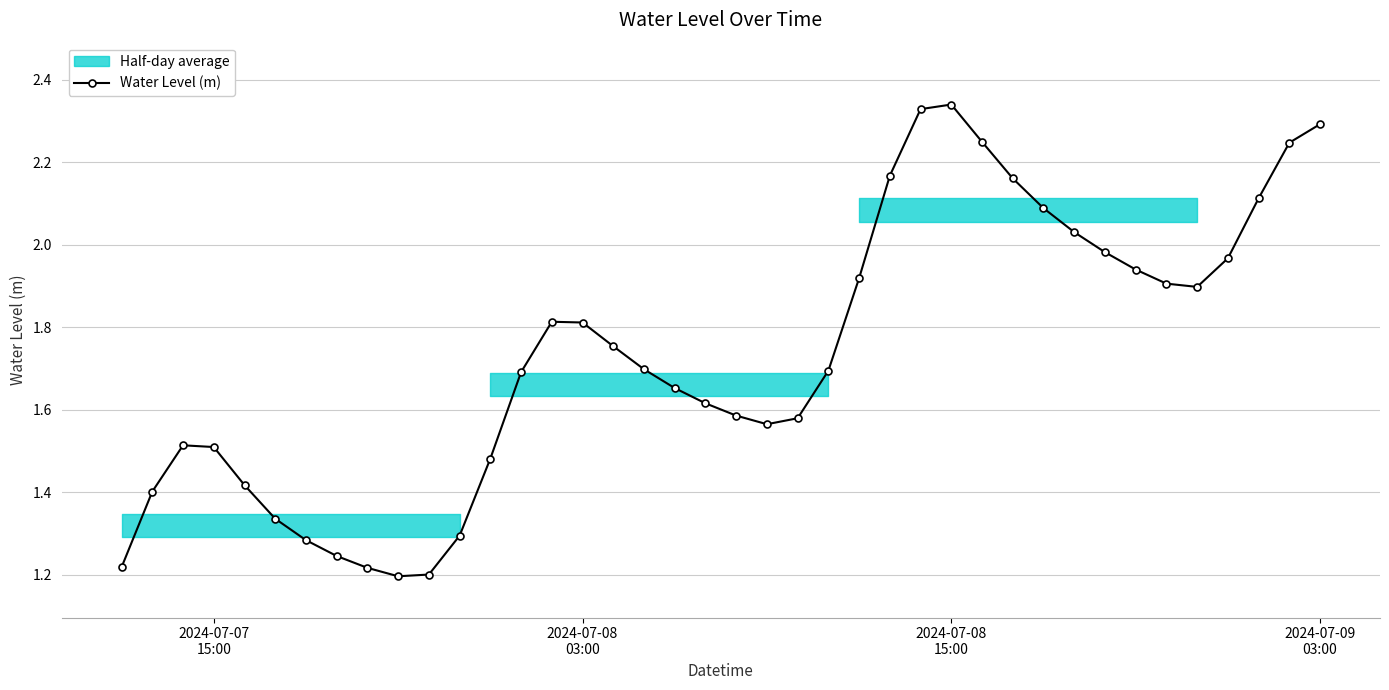

Reading left to right, extract all data points from this chart.

1.2	1.4	1.5	1.5	1.4	1.3	1.3	1.2	1.2	1.2	1.2	1.3	1.5	1.7	1.8	1.8	1.8	1.7	1.7	1.6	1.6	1.6	1.6	1.7	1.9	2.2	2.3	2.3	2.2	2.2	2.1	2.0	2.0	1.9	1.9	1.9	2.0	2.1	2.2	2.3